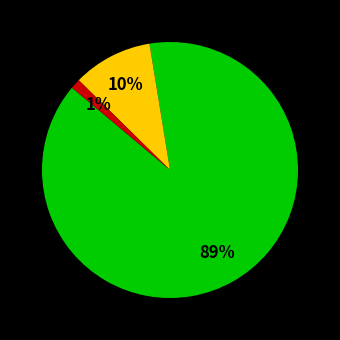

Is there any slice that represents more than half of the pie?

Yes